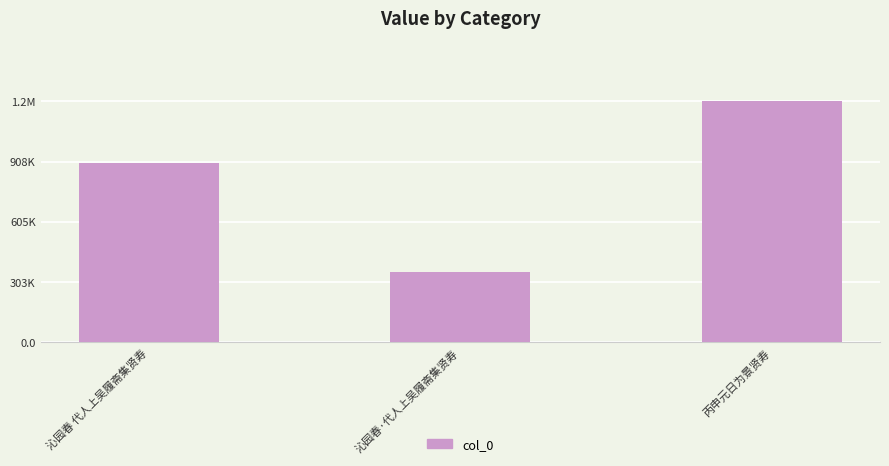

Are the bars horizontal?

No